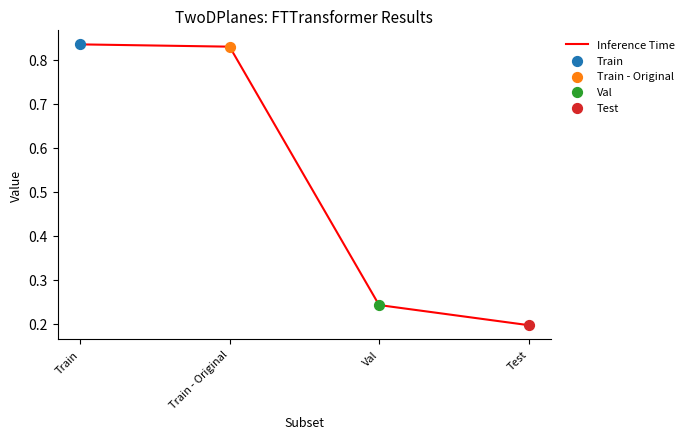

What is the change in value from Train to Val?

-0.6